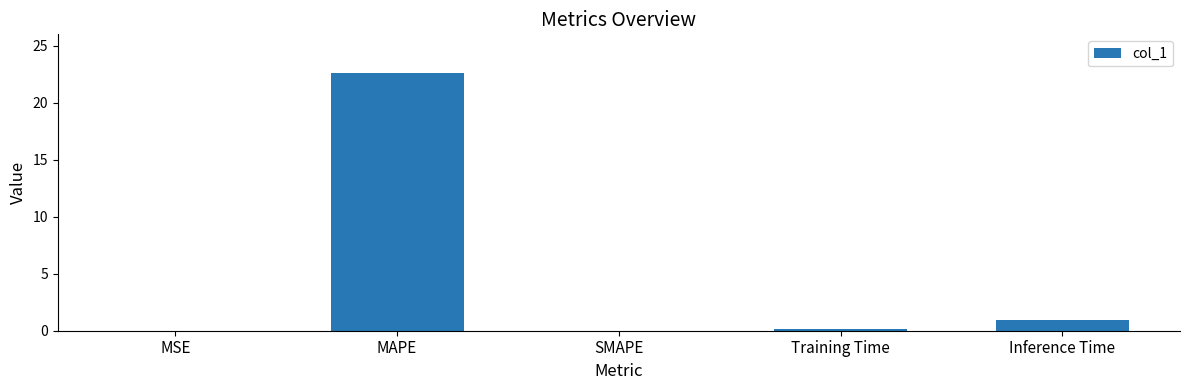

True or false: the data shows -9.6 at SMAPE.

False